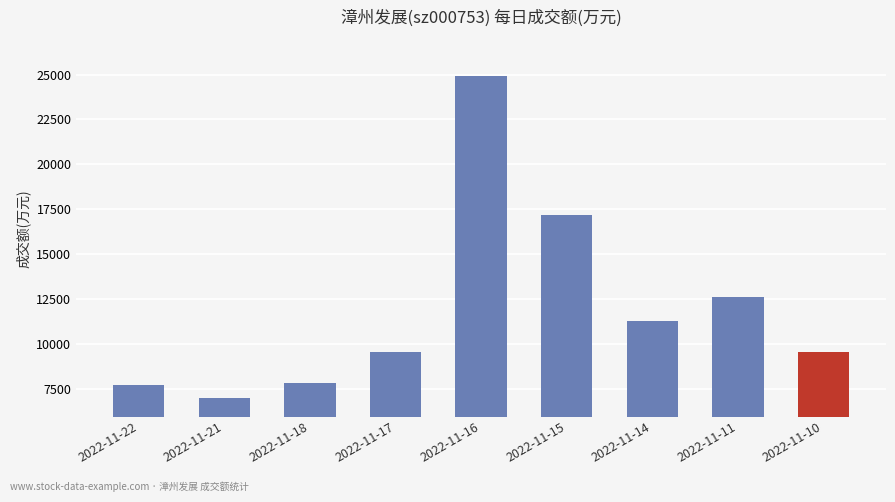

The value at 2022-11-11 is 4485. True or false?

False